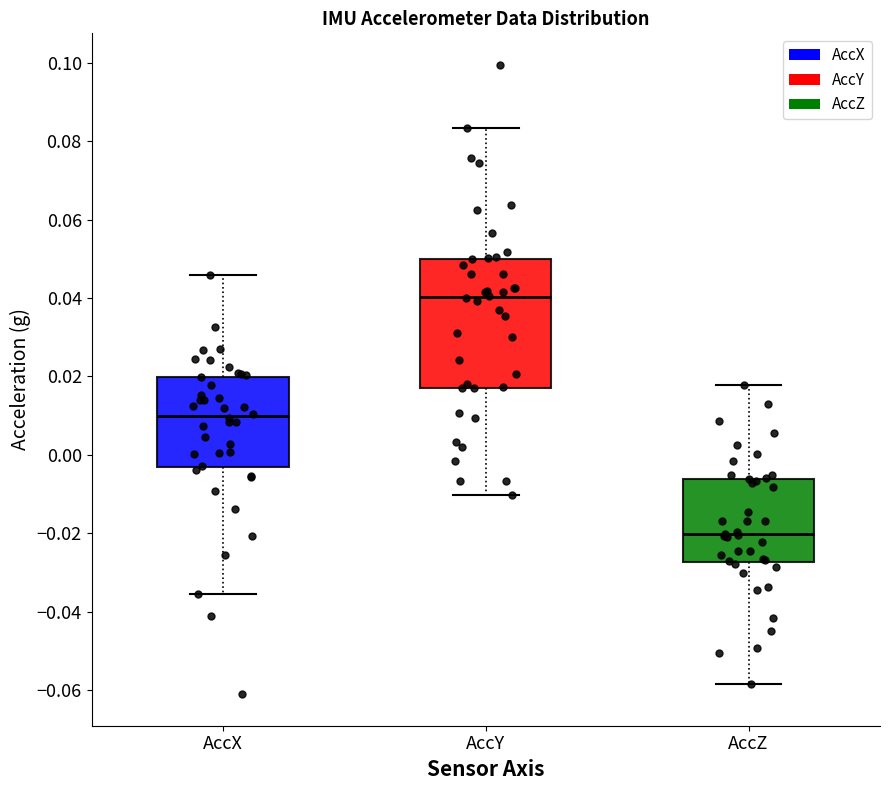

Comparing the boxes themselves (not the whiskers), which one is the tallest?

AccY